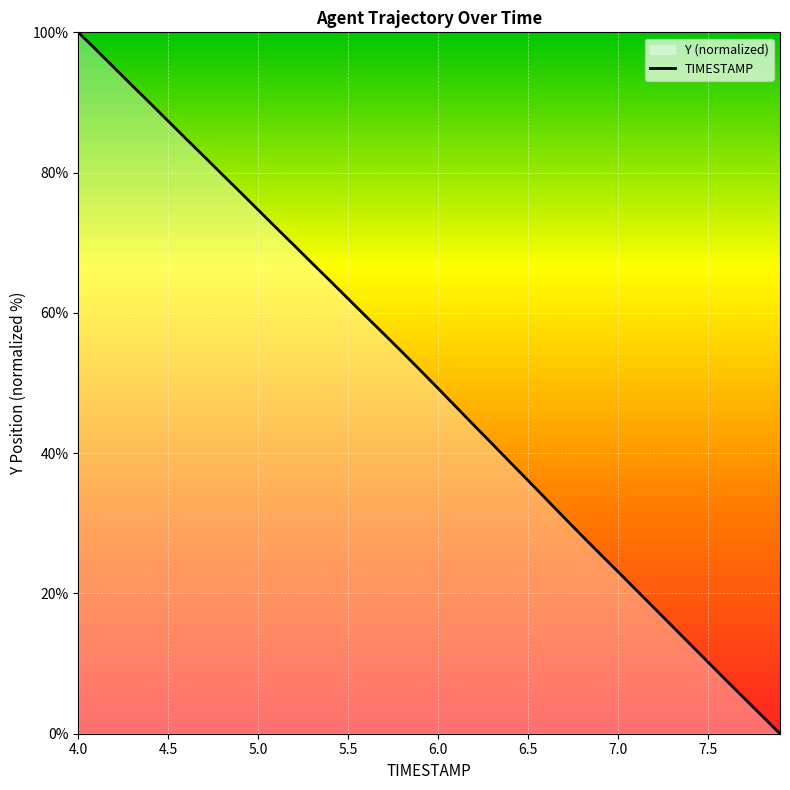

How many lines are shown in the chart?

1